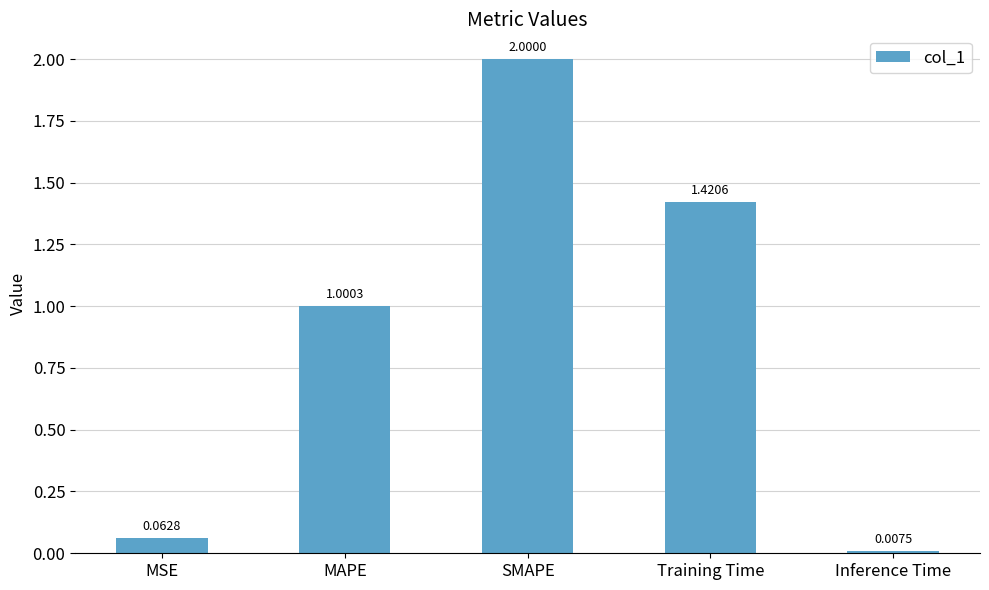

List the labels in order of value, smallest first.

Inference Time, MSE, MAPE, Training Time, SMAPE